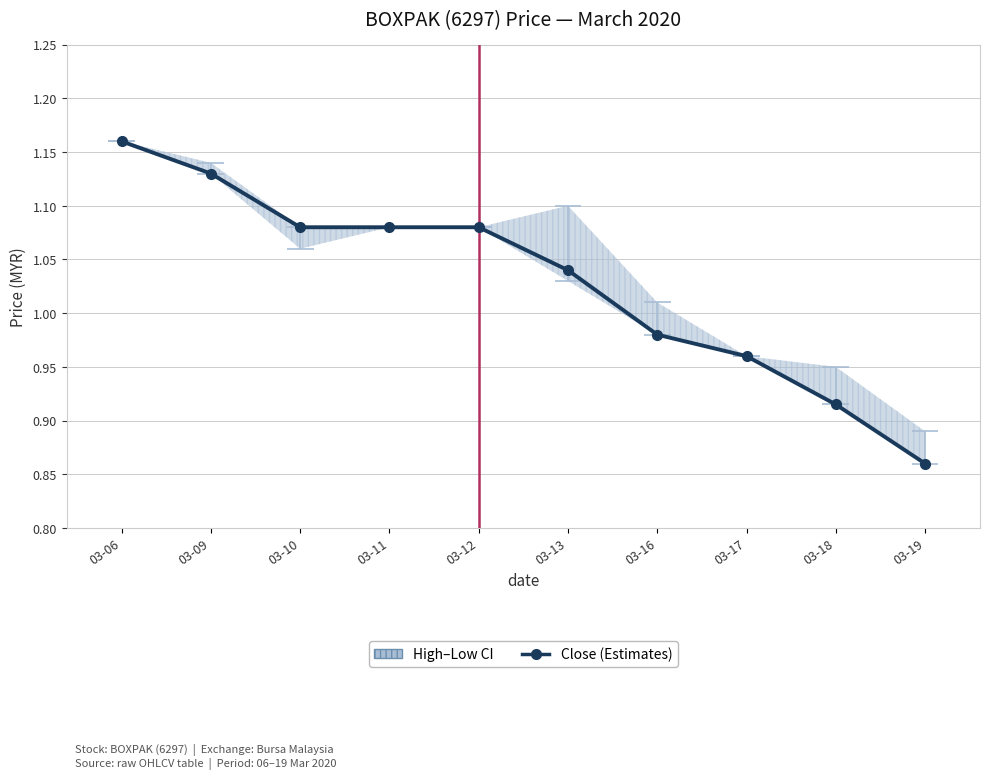

Reading left to right, list all the values displayed in this chart.

1.2	1.1	1.1	1.1	1.1	1.0	1.0	1.0	0.9	0.9